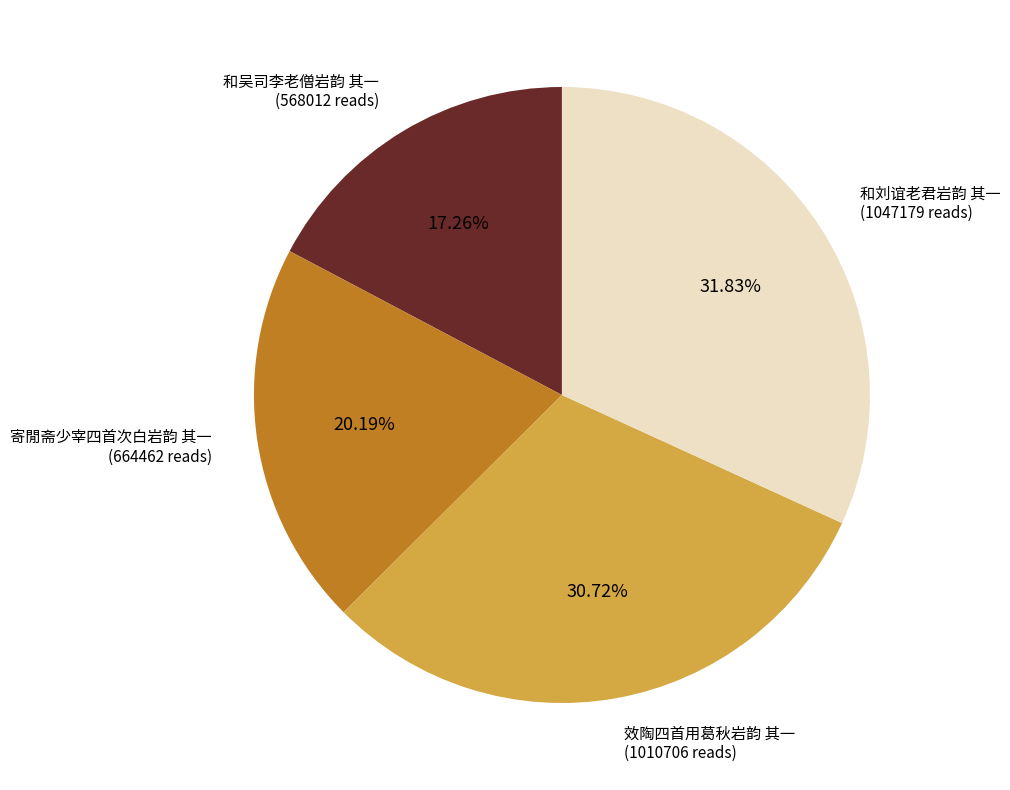

To the nearest percent, what portion does 和刘谊老君岩韵 其一 represent?

32%